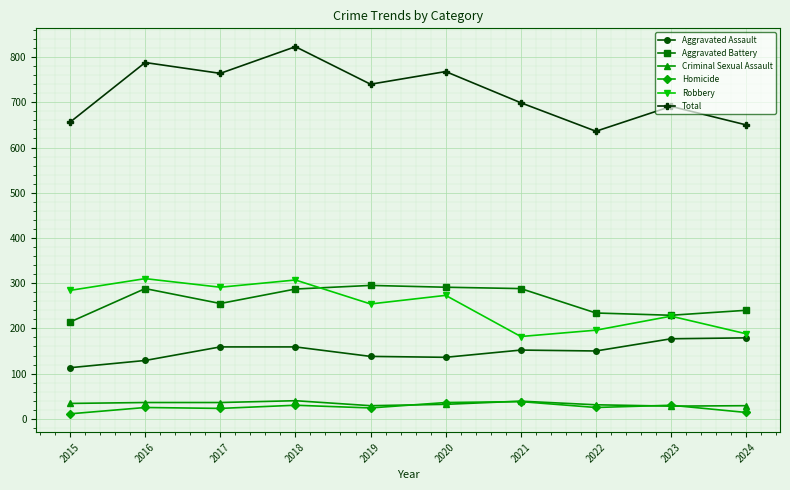

What is the value of the Total point at the 4th from the left?

823